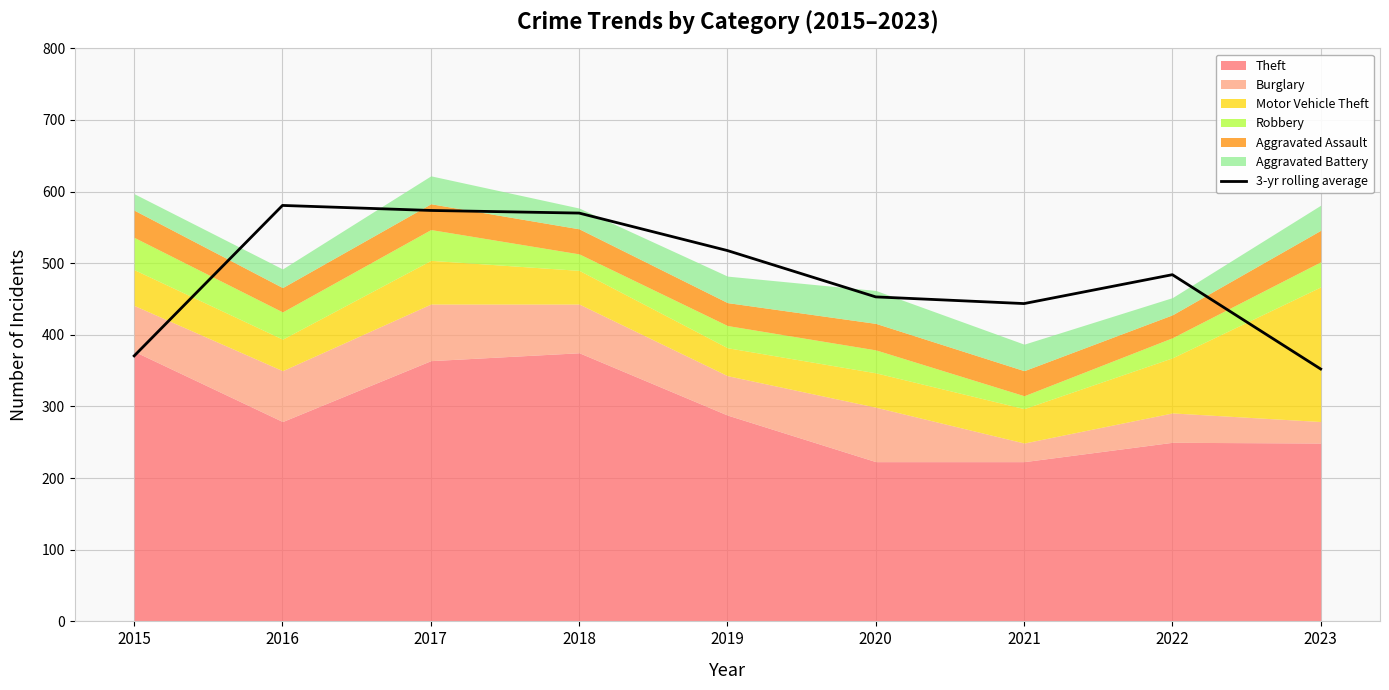

What is the difference between the maximum and second lowest values?

210.0